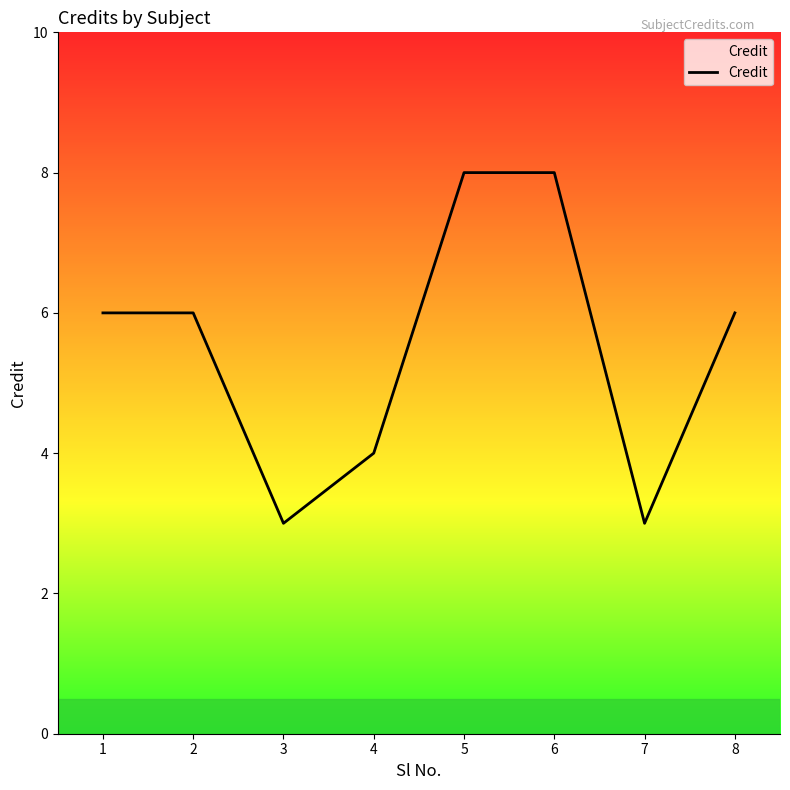

Approximately how many times larger is the value at 7 compared to 8?

0.5